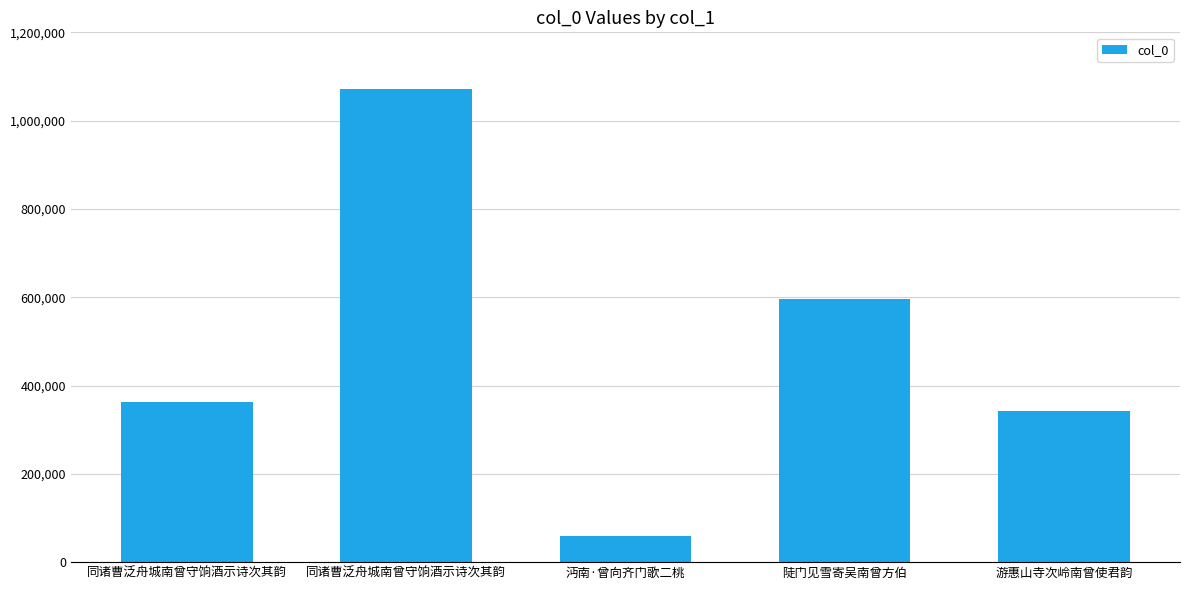

What is the average value?

486337